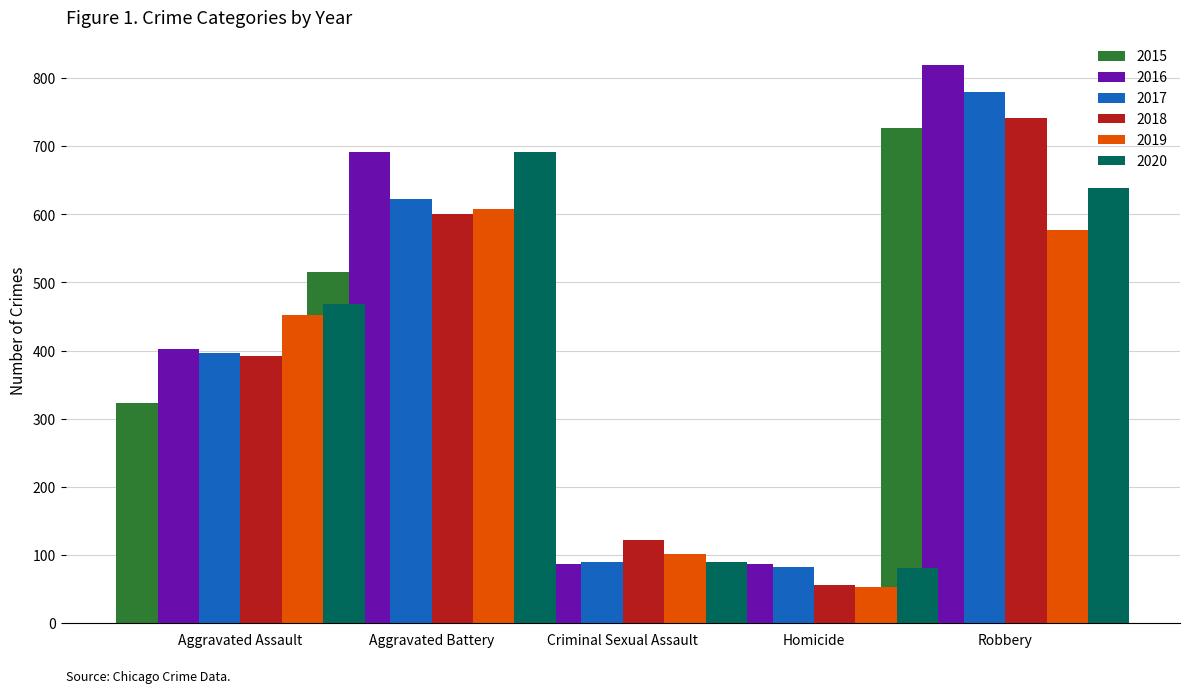

Is the value of 2017 at Criminal Sexual Assault greater than the value of 2016 at Robbery?

No